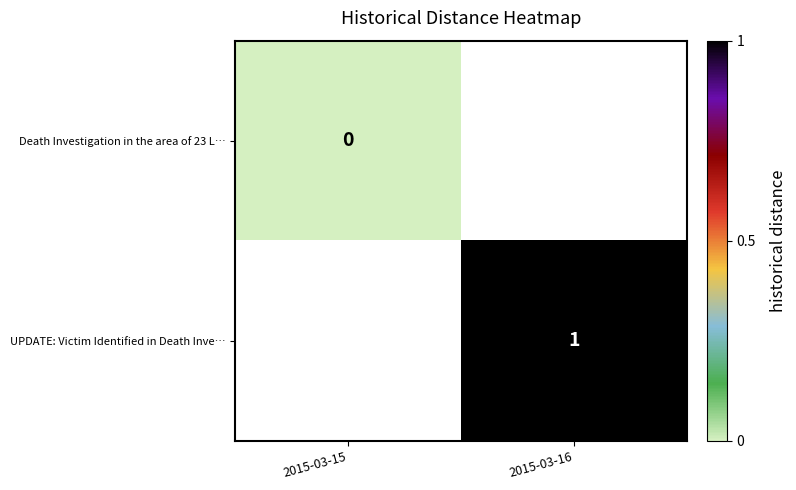

The UPDATE: Victim Identified in Death Inve… series shows 1 at 2015-03-16. True or false?

True